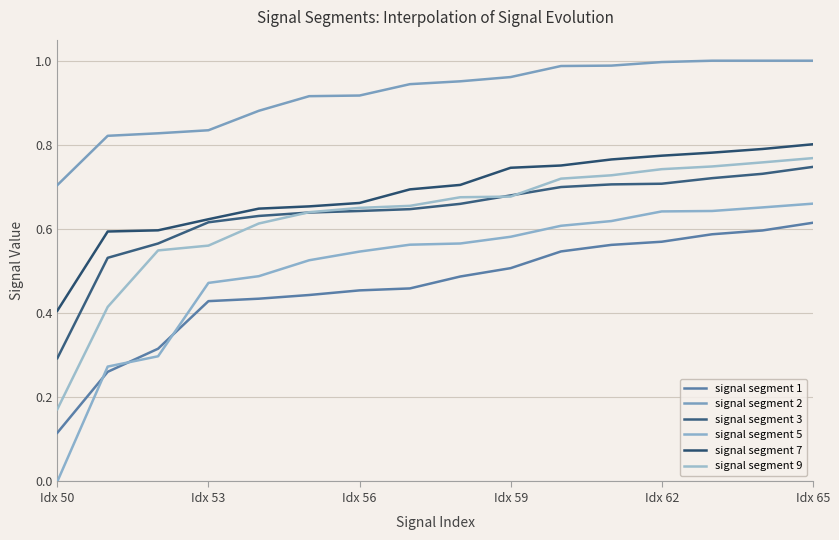

What is the value of the signal segment 9 point at the 15th from the left?

0.8